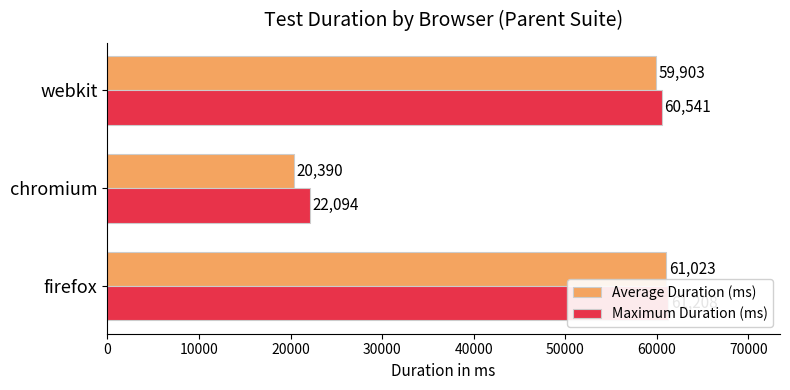

Is the value of Maximum Duration (ms) at chromium greater than the value of Average Duration (ms) at firefox?

No